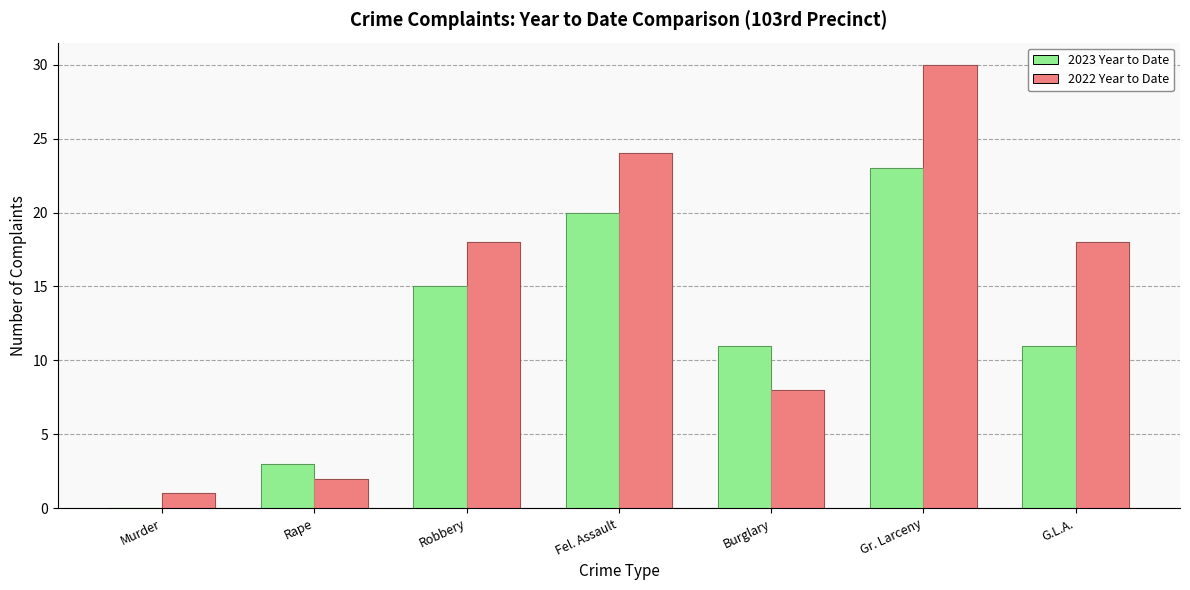

At which category is the sum across all series the highest?

Gr. Larceny